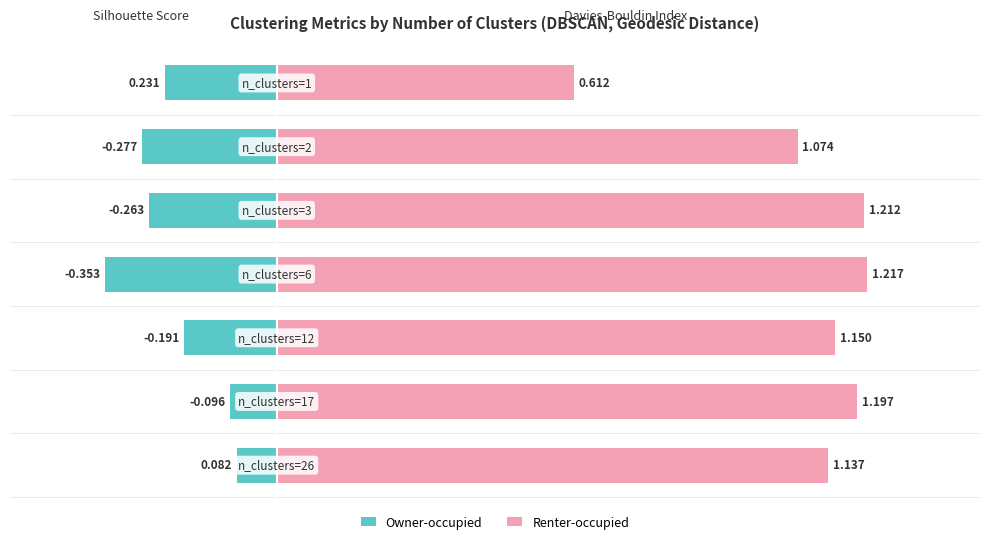

At 0, list the series in order from largest to smallest.

Renter-occupied, Owner-occupied